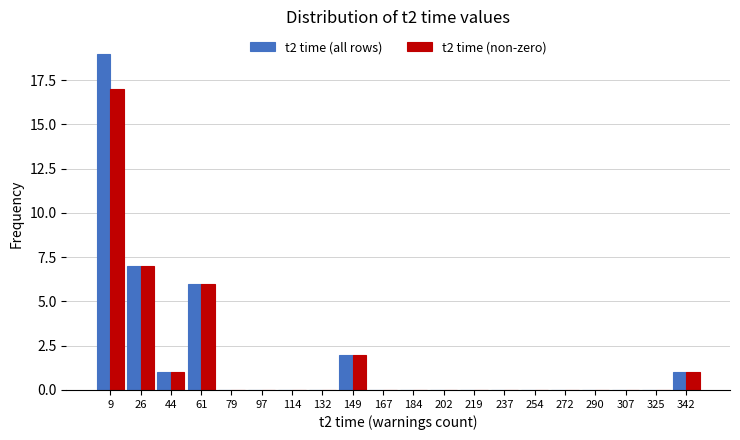

What is the height of the t2 time (non-zero) bar covering 36 to 52 on the x-axis? Neither the bar edges nor the heights are printed on the chart, so give them approximately, as read against the axes.

1